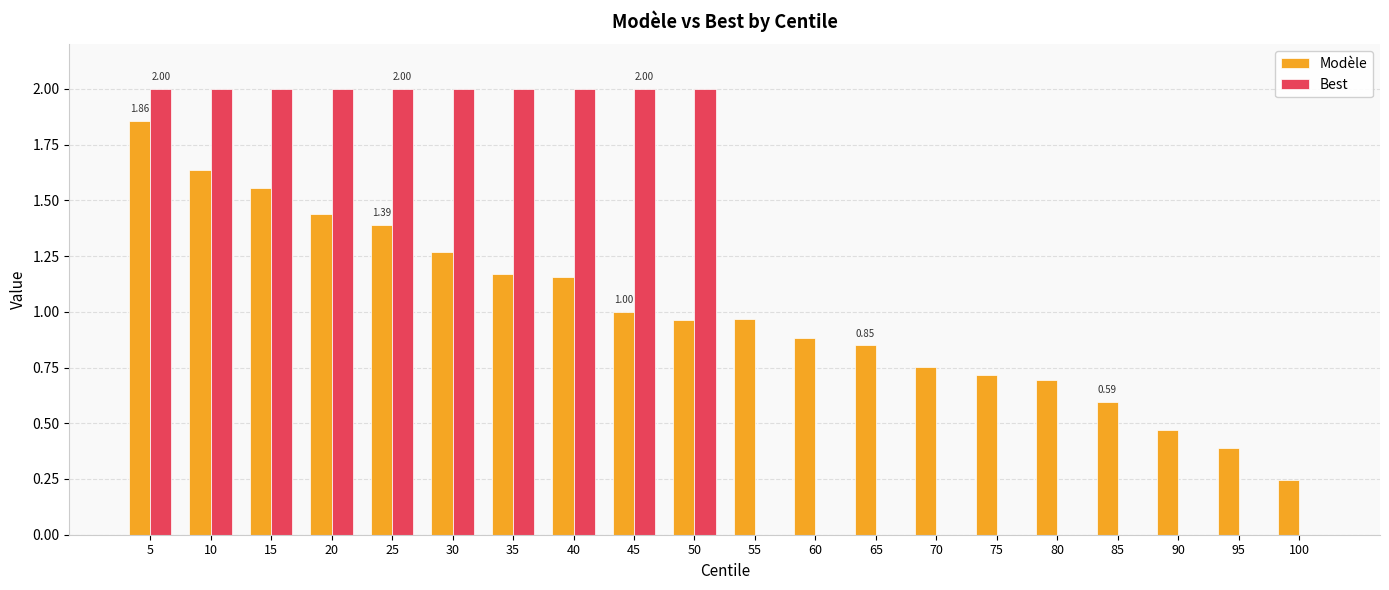

True or false: Modèle has a value of 1.4 at 70.

False